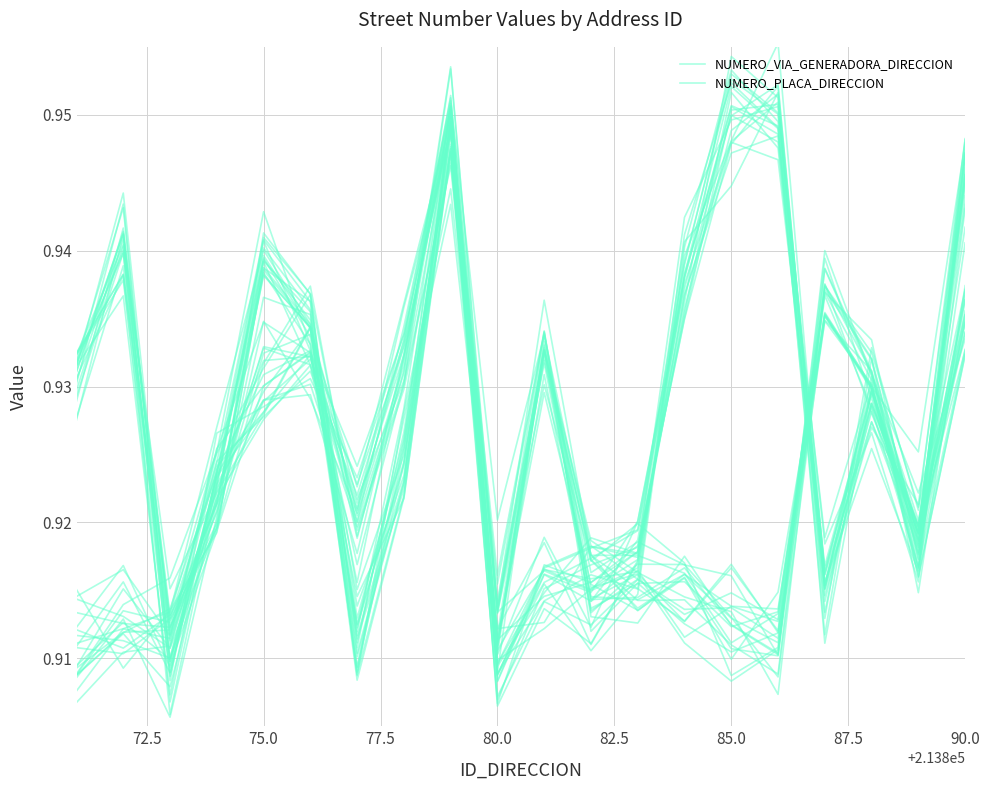

What is the average value of the NUMERO_PLACA_DIRECCION series?

0.9